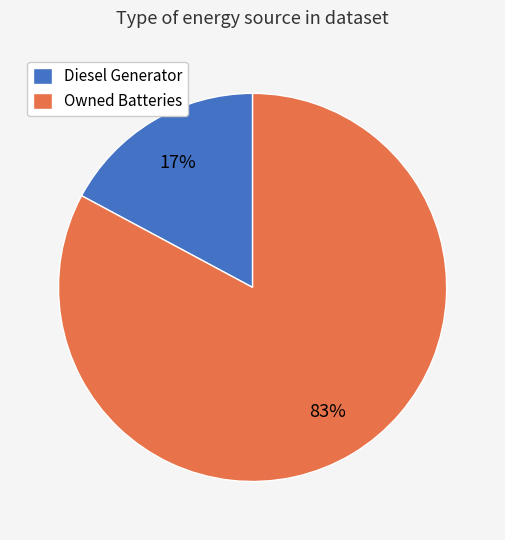

Which category has the smallest portion of the pie?

Diesel Generator